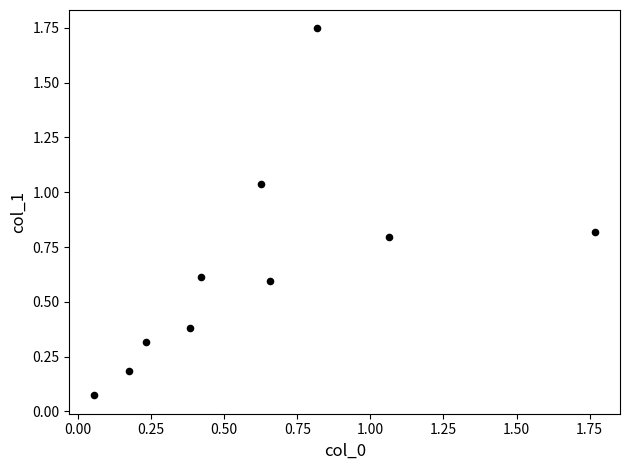

What is the average X value?

0.6